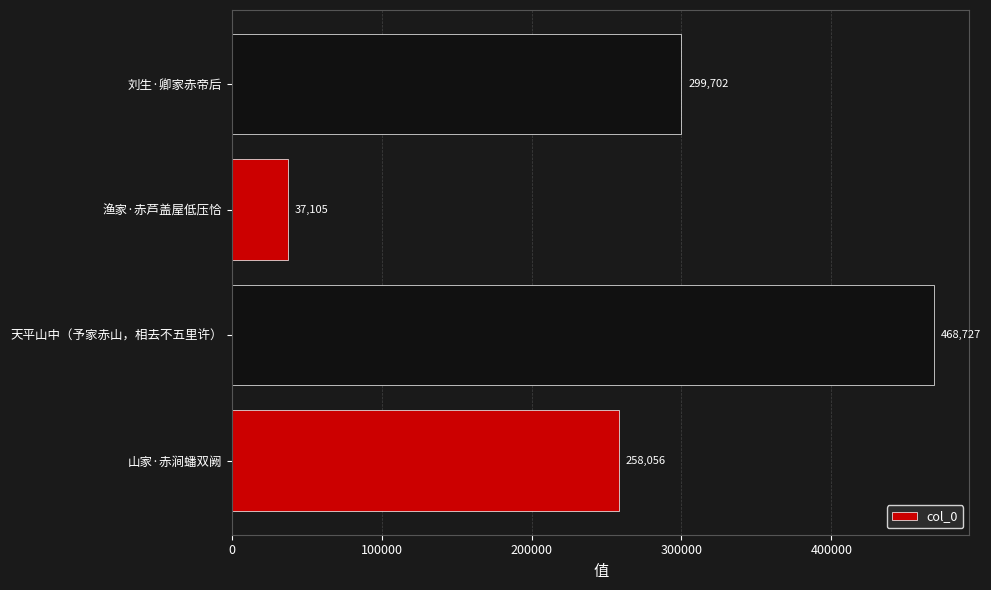

True or false: the data shows 299702 at 刘生·卿家赤帝后.

True